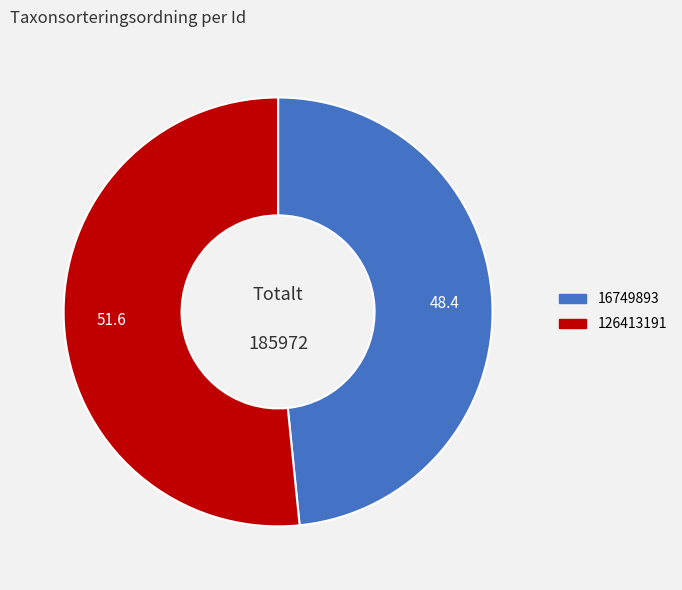

Which slice is the largest?

126413191